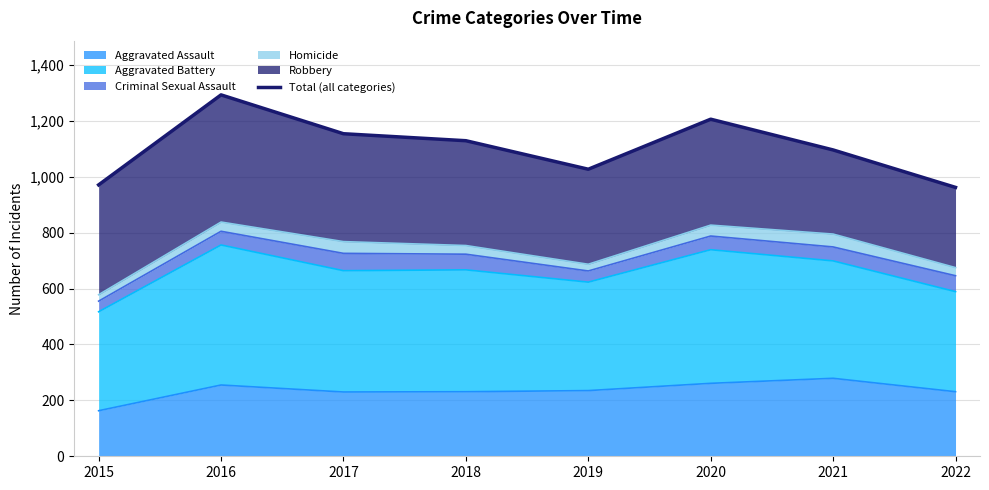

Which category has the highest value across all series?

2016